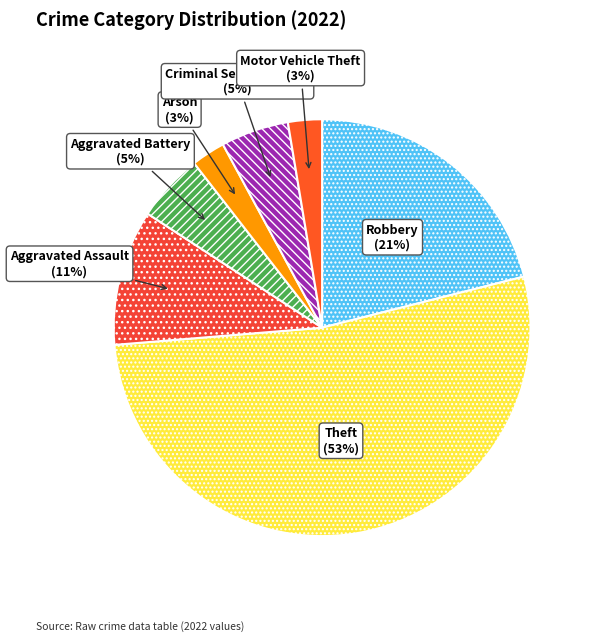

Is Motor Vehicle Theft the majority of the pie?

No